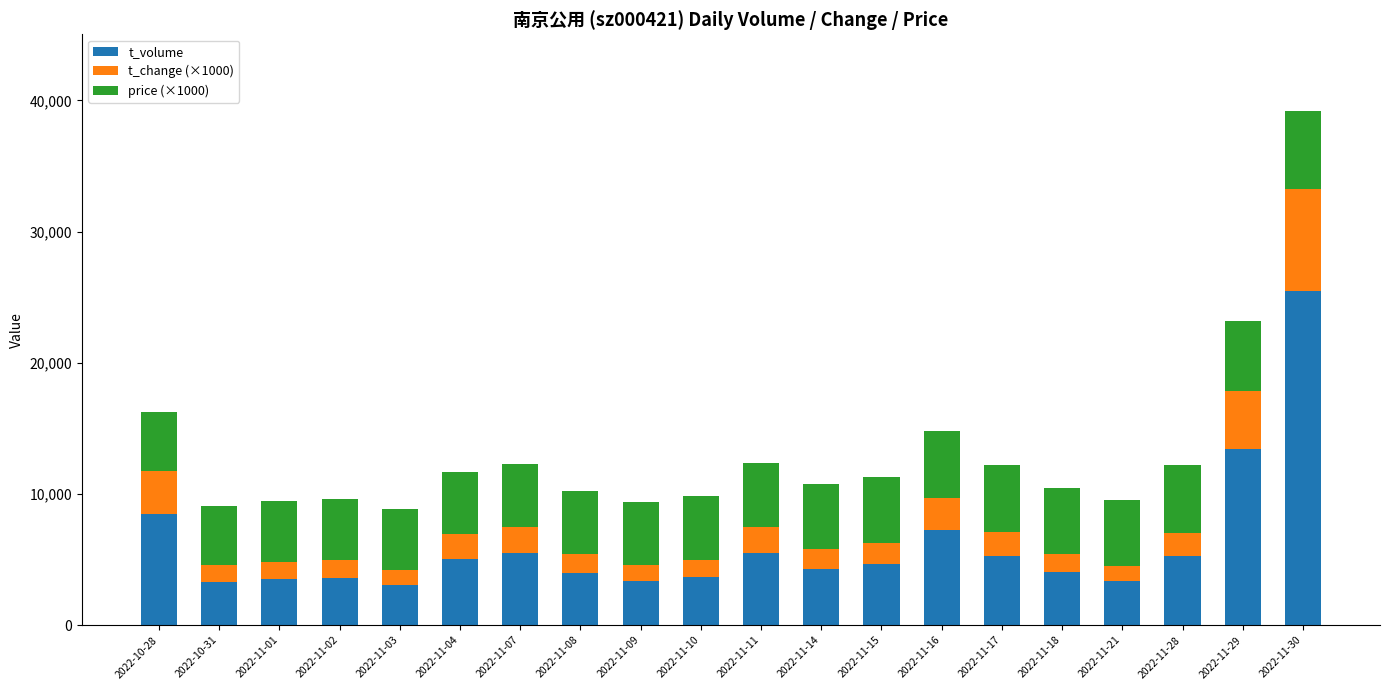

What is the maximum value for t_volume?

25479